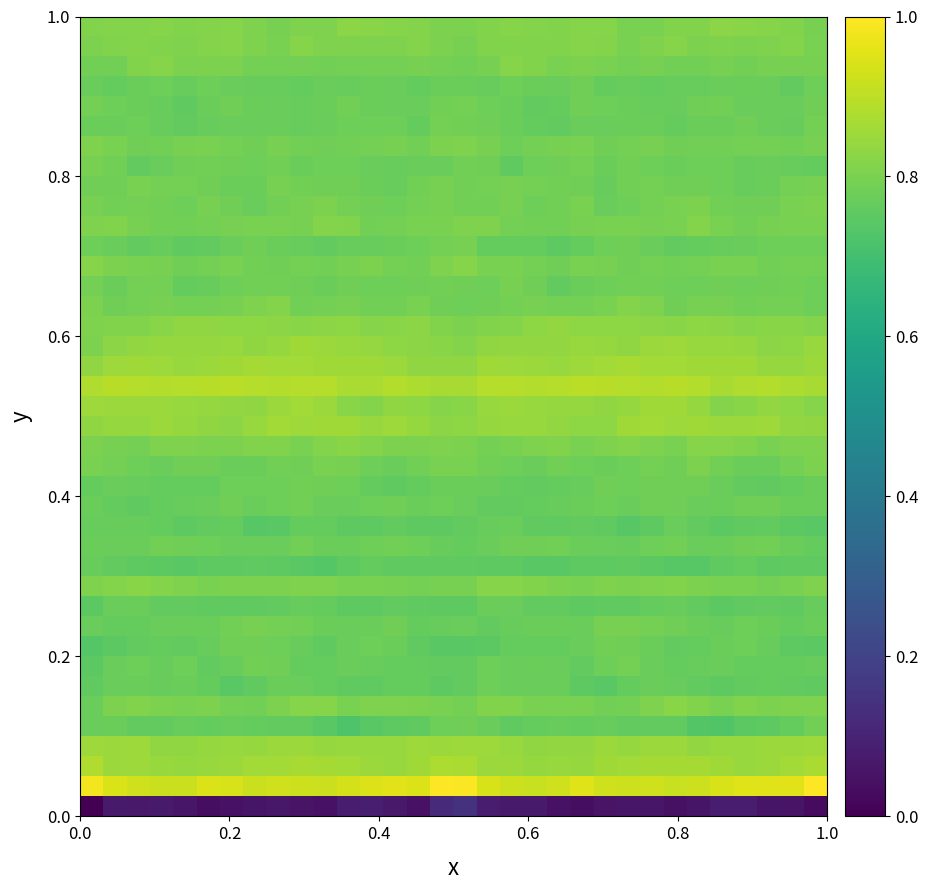

At how many categories does at least one series exceed 0?

32